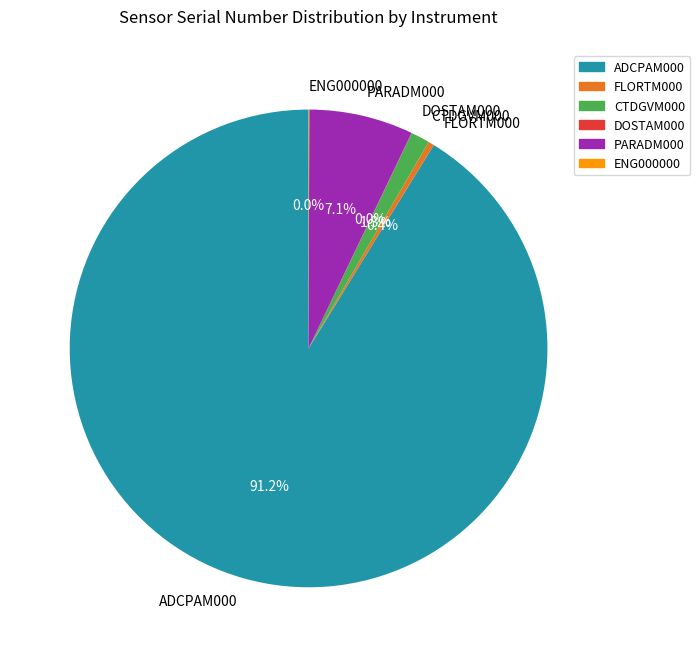

Between ADCPAM000 and FLORTM000, which is larger?

ADCPAM000